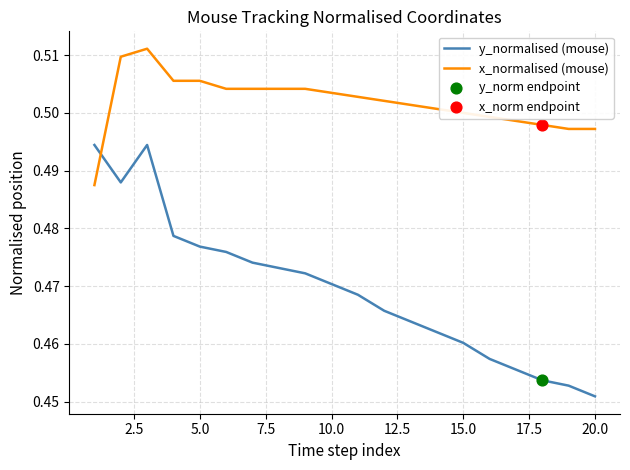

List the series in order of their overall mean, highest first.

x_normalised (mouse), y_normalised (mouse)